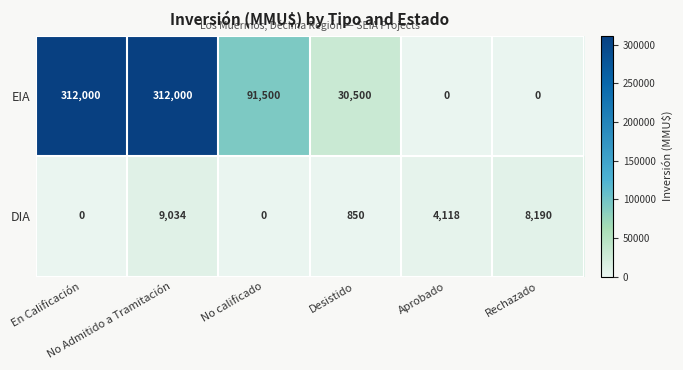

Rank the series by their maximum value, from lowest to highest.

DIA, EIA